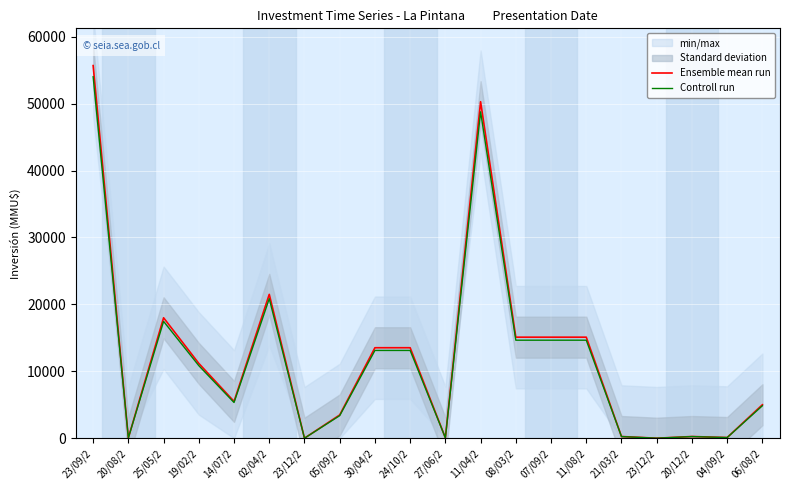

Reading left to right, extract all data points from this chart.

Ensemble mean run: 55694.0	50.0	18000.0	11179.0	5500.0	21500.0	0.0	3473.0	13522.0	13522.0	60.0	50296.0	15100.0	15100.0	15100.0	250.0	0.0	250.0	98.0	5000.0
Controll run: 54023.2	48.5	17460.0	10843.6	5335.0	20855.0	0.0	3368.8	13116.3	13116.3	58.2	48787.1	14647.0	14647.0	14647.0	242.5	0.0	242.5	95.1	4850.0